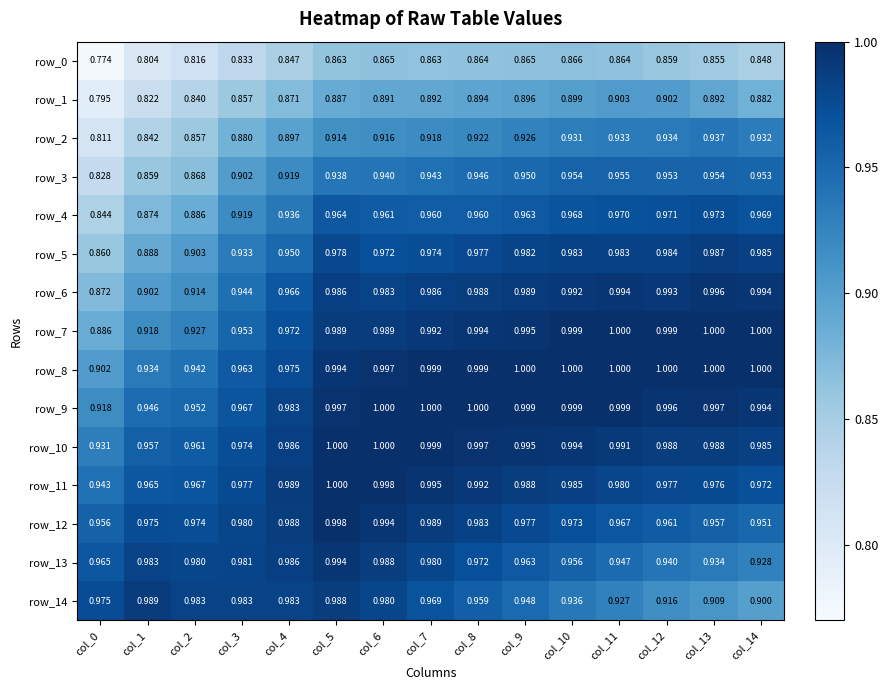

Is the value of row_5 at col_0 greater than the value of row_6 at col_8?

No